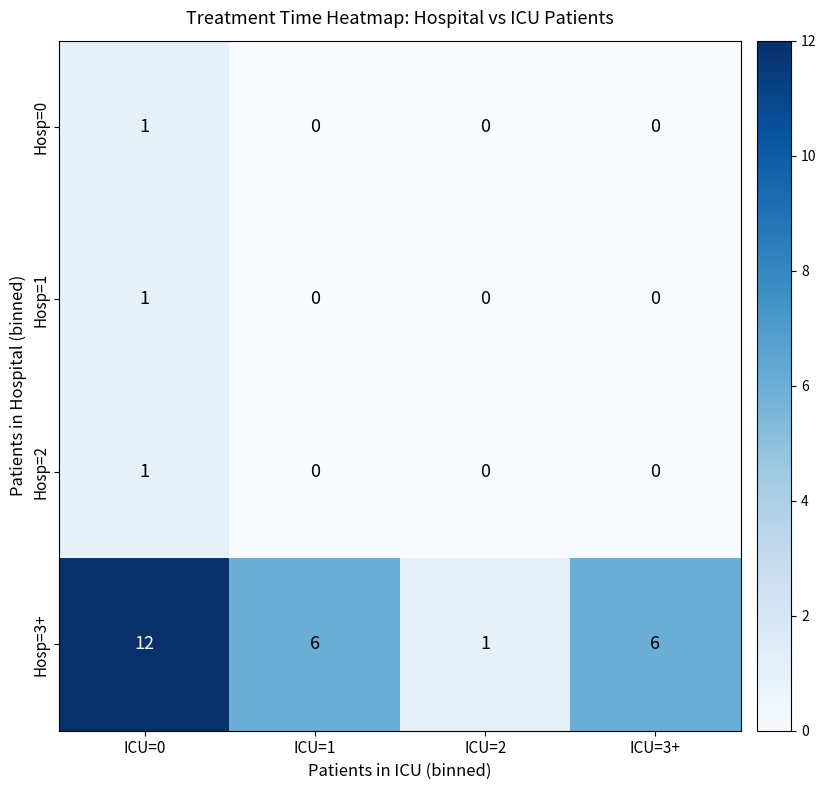

How many Hosp=0 values are between 0 and 1?

4